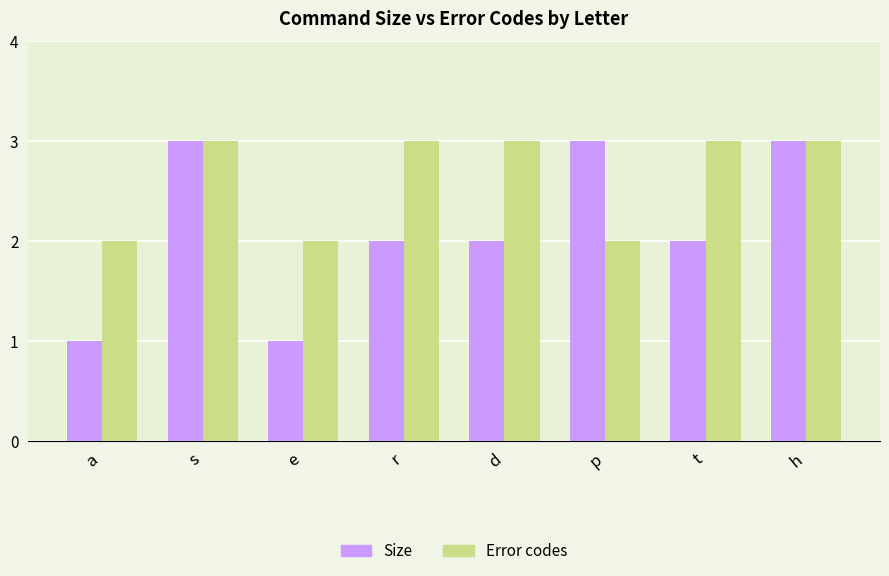

At d, list the series in order from smallest to largest.

Size, Error codes